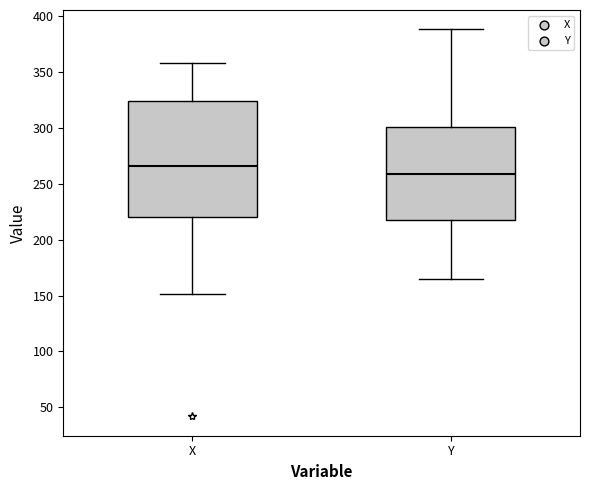

Comparing the boxes themselves (not the whiskers), which one is the tallest?

X